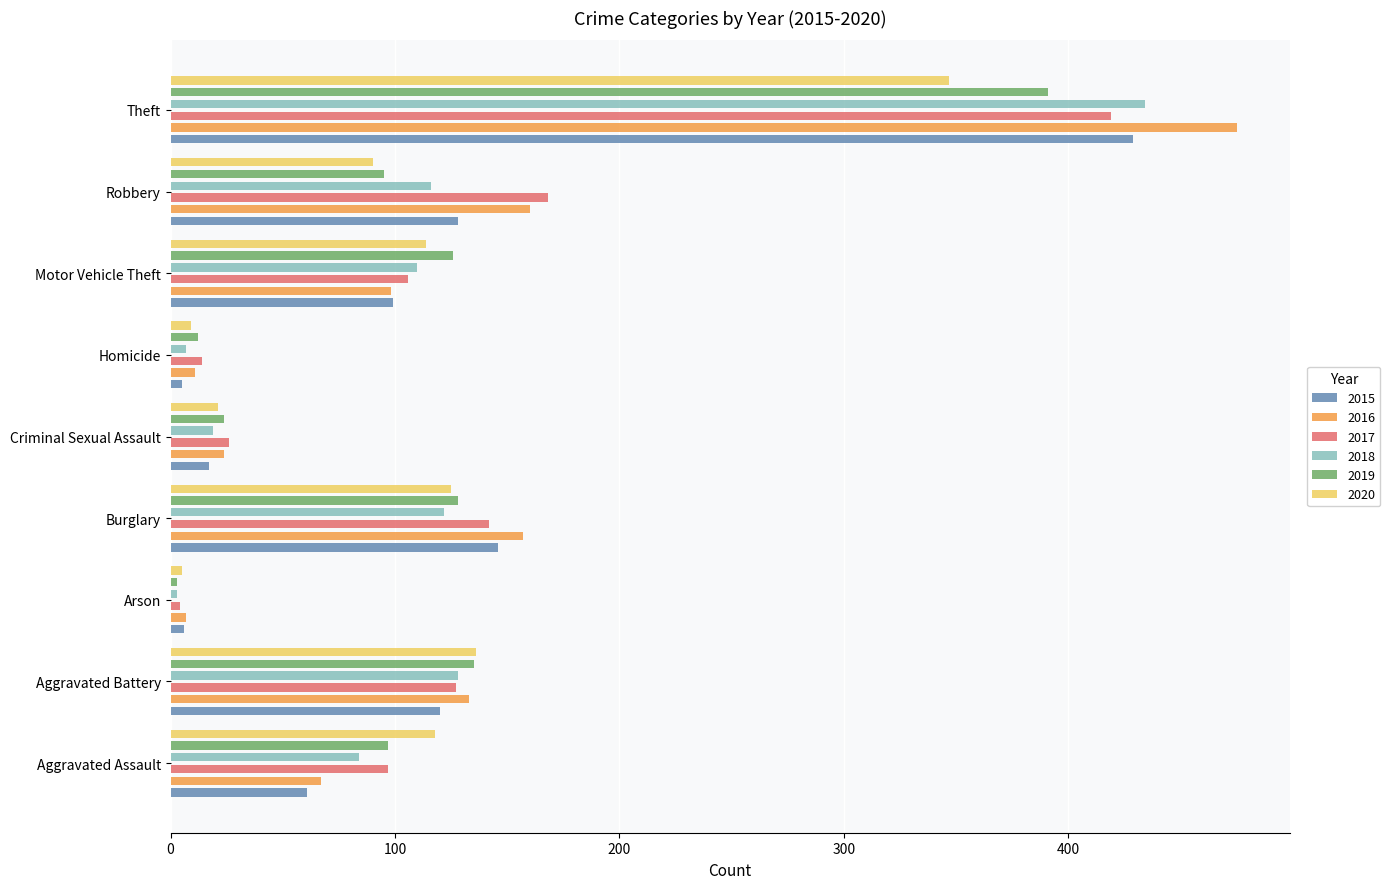

What is the difference between the highest and lowest values at Motor Vehicle Theft?

28